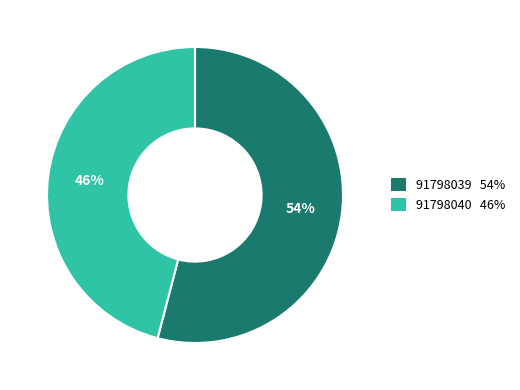

What is the ratio of the value at 91798039 to the value at 91798040?

1.2